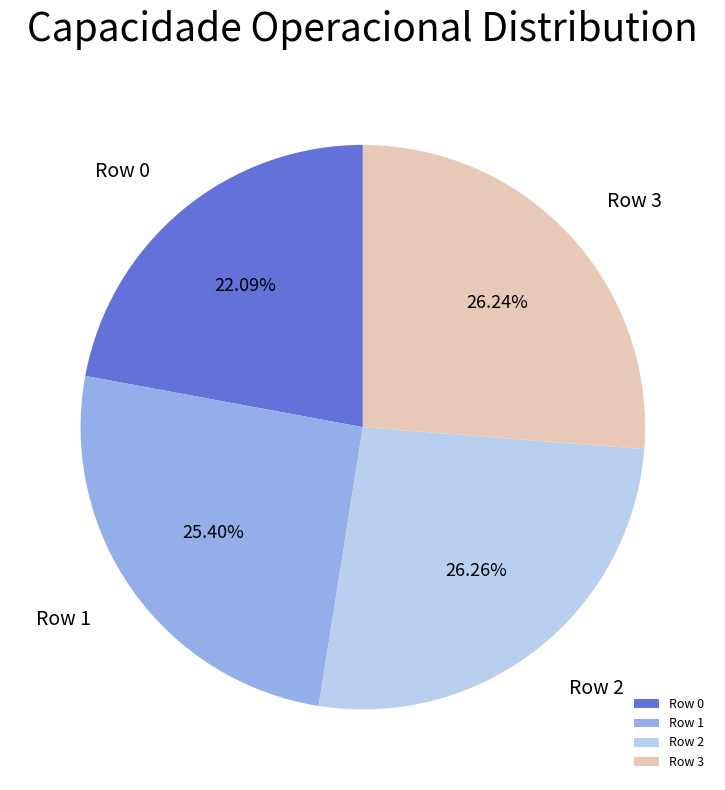

To the nearest percent, what is the combined percentage of Row 3 and Row 0?

48%